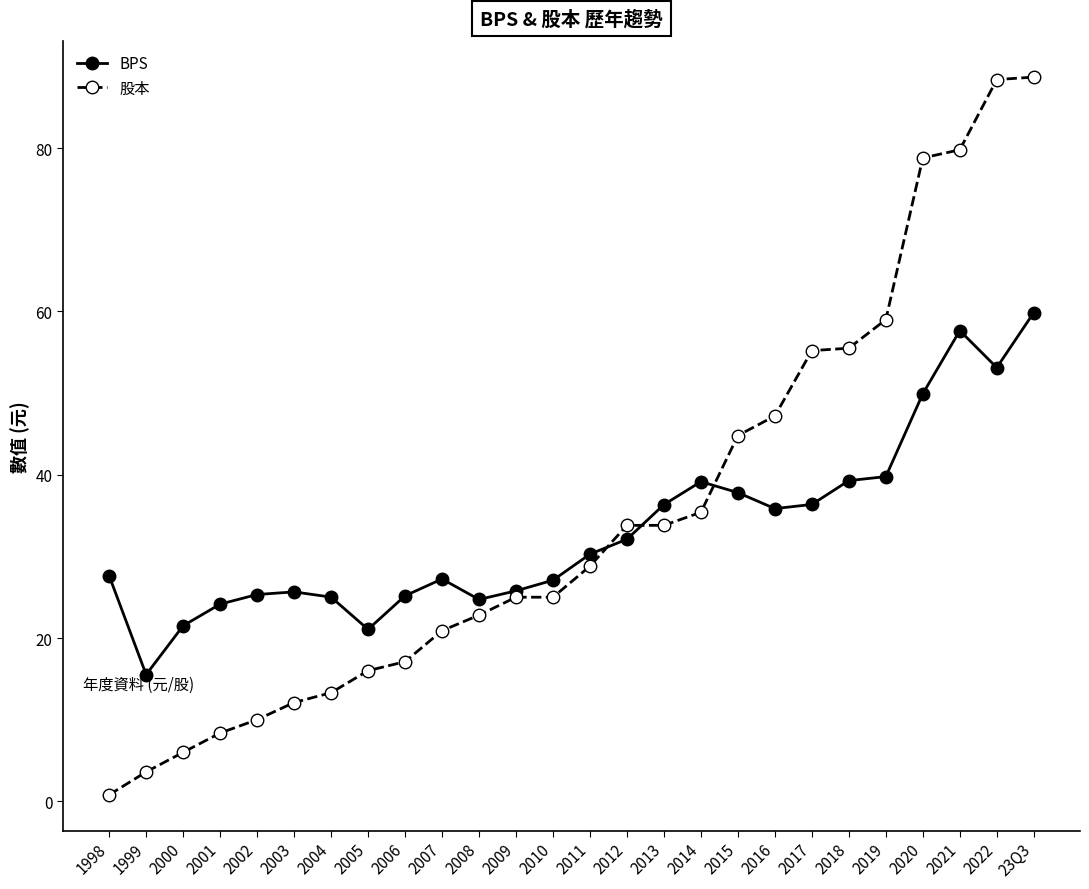

What is the difference between the second highest and minimum values in the BPS series?

42.1